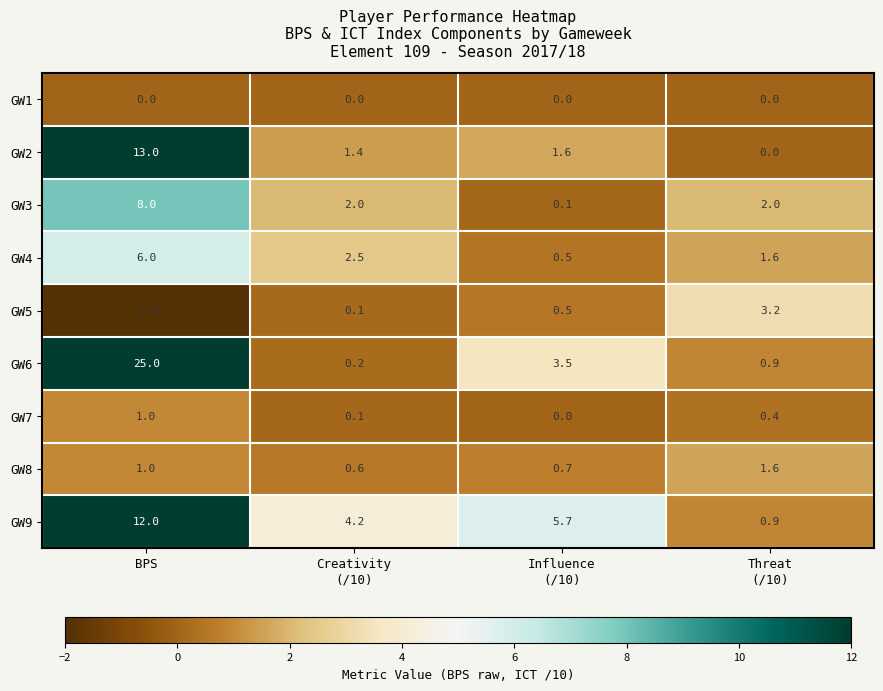

True or false: GW8 has a value of 1.3 at BPS.

False